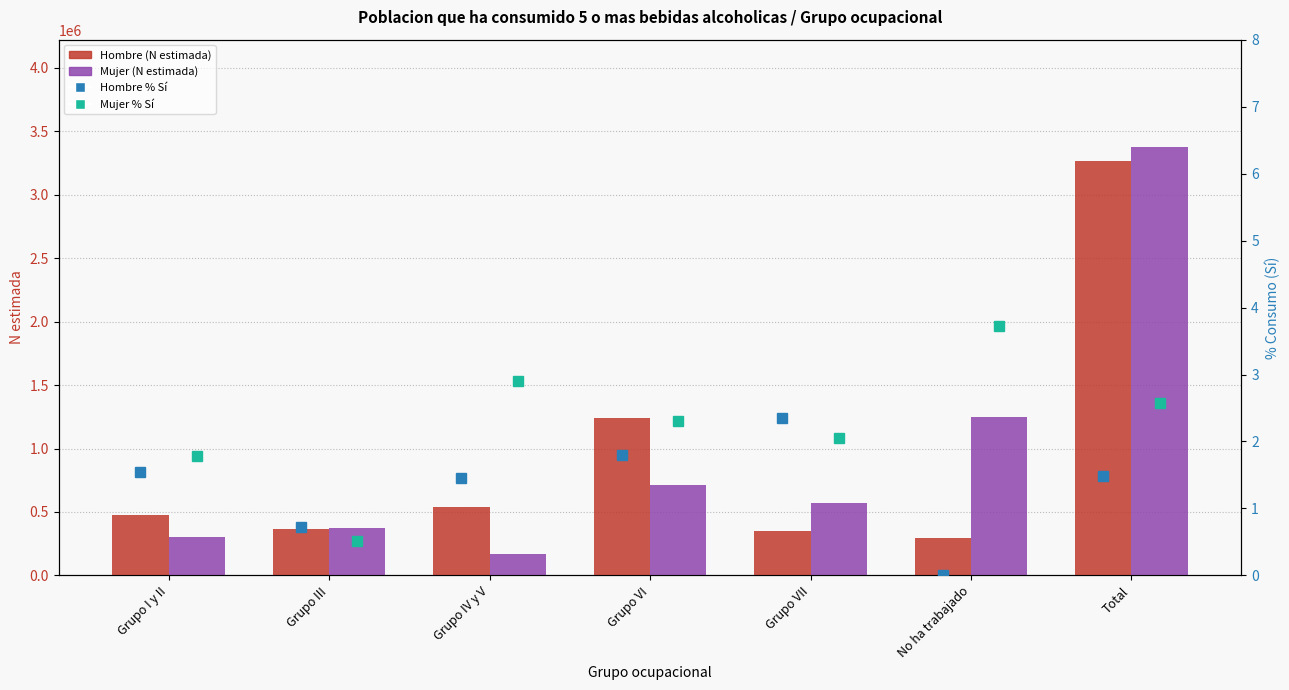

At which label does Hombre % Sí reach its minimum?

No ha trabajado